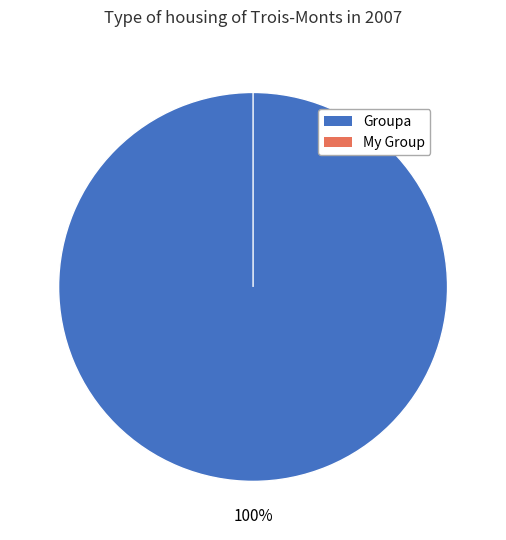

Does any single category account for the majority?

Yes